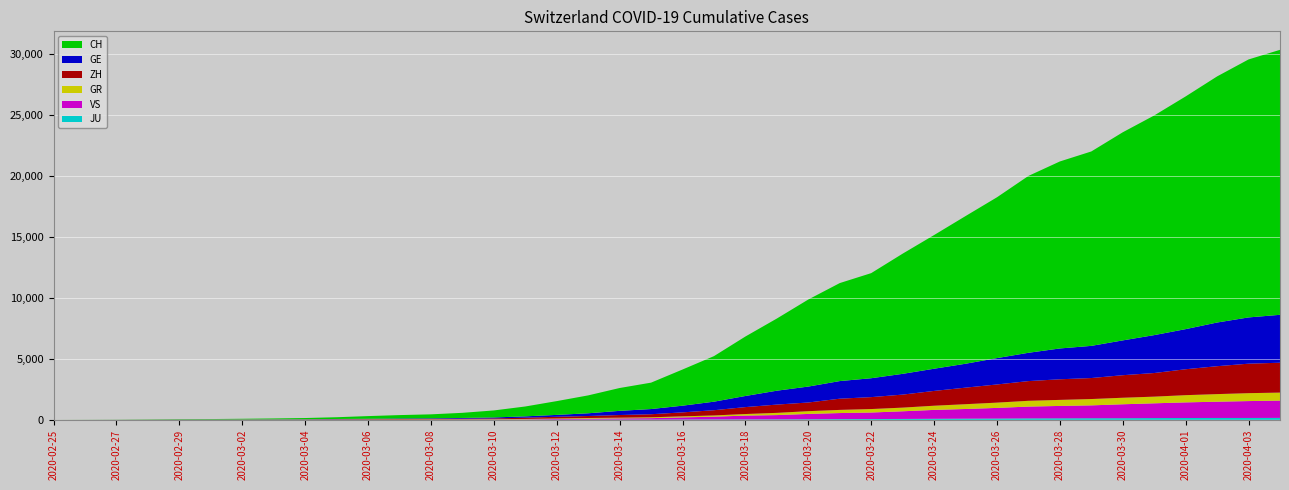

Reading left to right, list all the values displayed in this chart.

GE: 0	1	1	4	8	9	10	13	15	20	29	42	44	59	79	112	153	224	343	425	549	701	911	1139	1307	1445	1549	1703	1820	1960	2161	2322	2527	2638	2855	3109	3289	3582	3793	3928
ZH: 0	0	2	2	6	7	10	13	15	23	29	34	40	49	62	101	140	163	218	250	326	429	568	679	711	919	978	1067	1213	1357	1489	1616	1690	1722	1848	1936	2125	2289	2417	2450
GR: 0	2	2	6	6	6	9	9	12	14	16	17	18	18	22	31	43	53	56	71	84	101	128	182	226	258	284	300	343	393	433	474	495	519	535	547	592	622	649	657
VS: 0	0	0	1	1	2	3	3	4	5	6	7	12	17	22	30	53	76	98	115	172	225	312	349	436	498	535	628	728	793	874	968	1017	1055	1144	1211	1282	1334	1385	1418
JU: 0	0	1	1	1	1	1	2	2	4	4	5	5	7	7	7	12	17	18	19	25	29	32	36	44	54	61	69	82	92	100	114	119	127	128	140	145	149	149	154
CH: 0	4	8	19	29	35	49	68	96	143	218	279	327	420	574	809	1130	1467	1872	2165	2965	3734	4877	5917	7138	8035	8618	9854	10961	12108	13188	14501	15334	15941	17065	18010	19082	20180	21154	21728